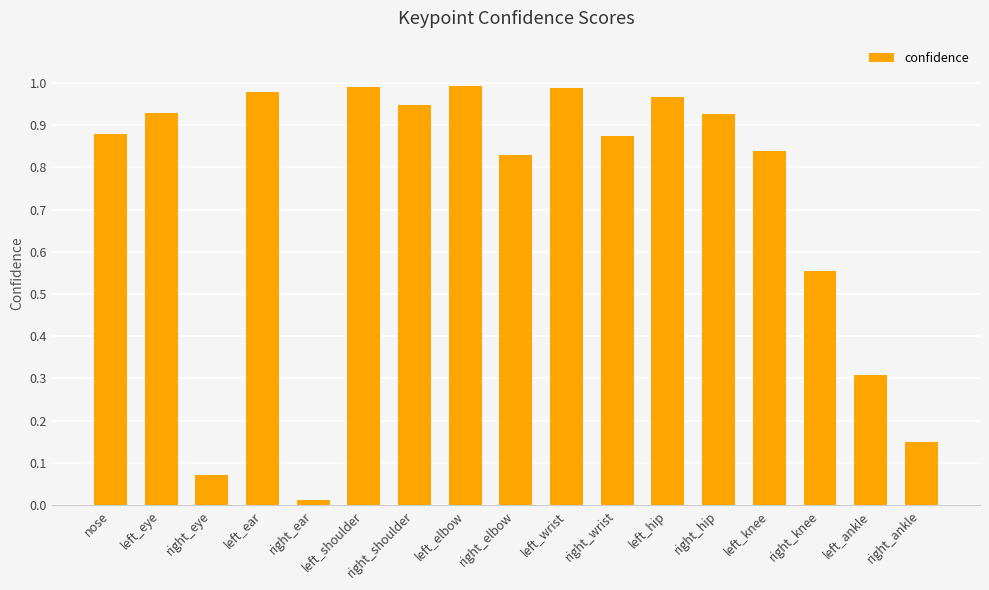

What is the change in value from nose to right_knee?

-0.3